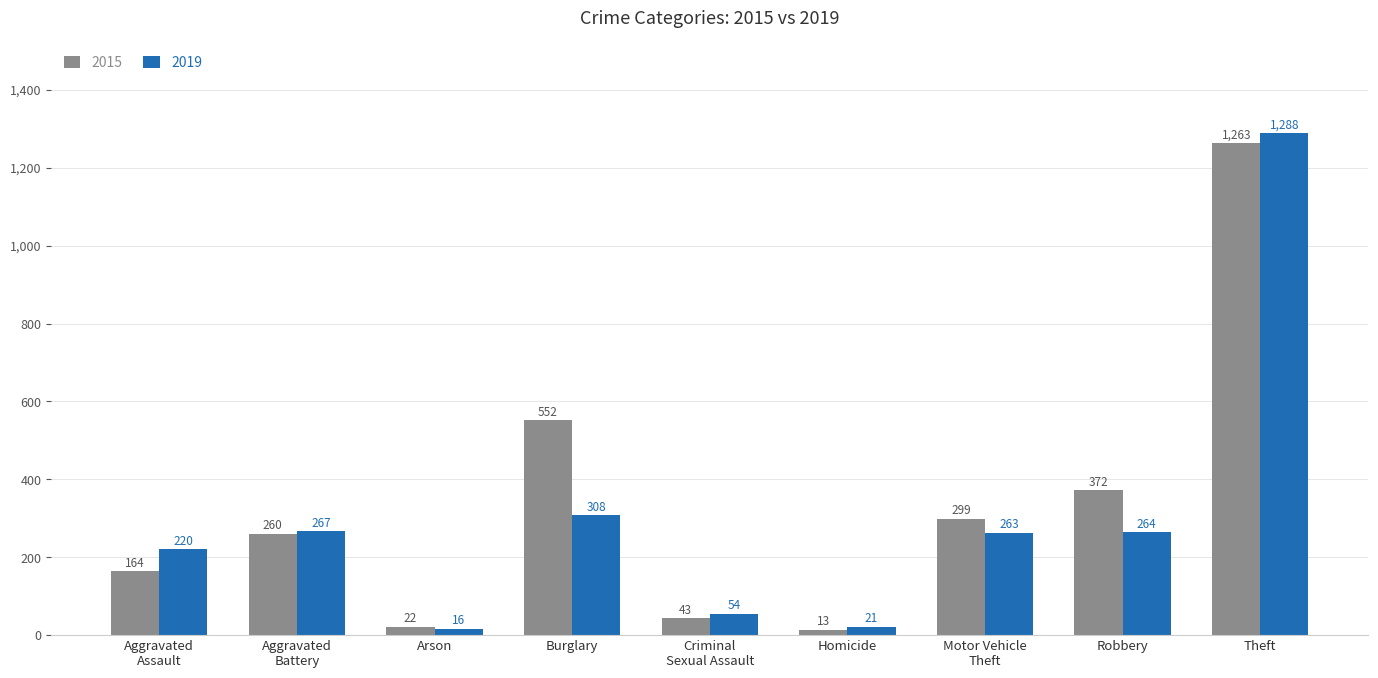

What is the difference between the maximum and minimum values in the 2015 series?

1250